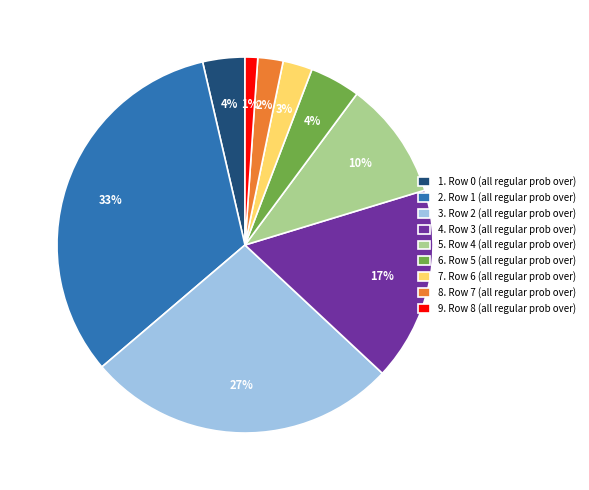

Do 6. Row 5 (all regular prob over) and 1. Row 0 (all regular prob over) together represent more than half of the pie?

No